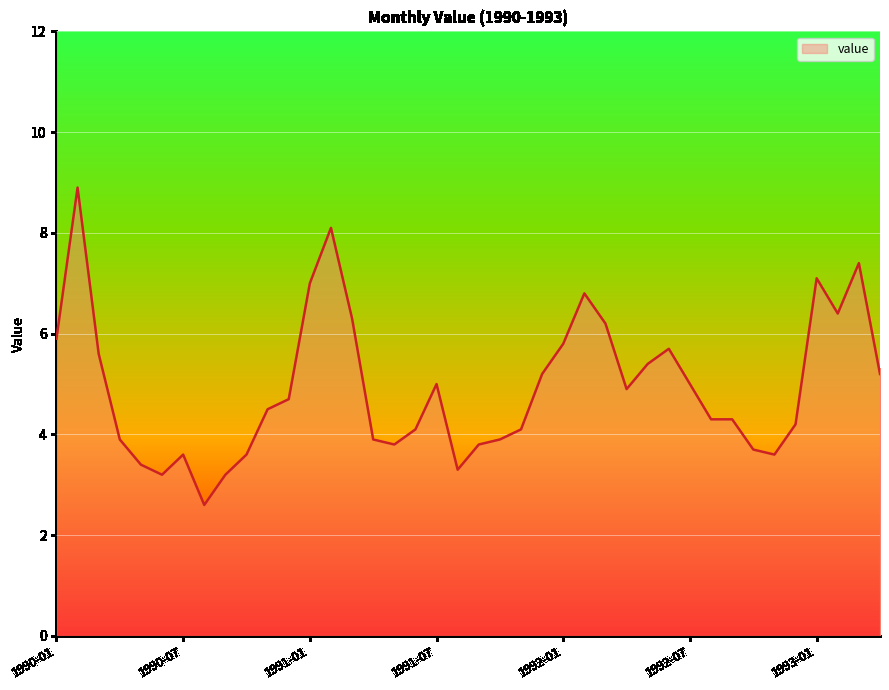

What is the maximum value shown in the chart?

8.9